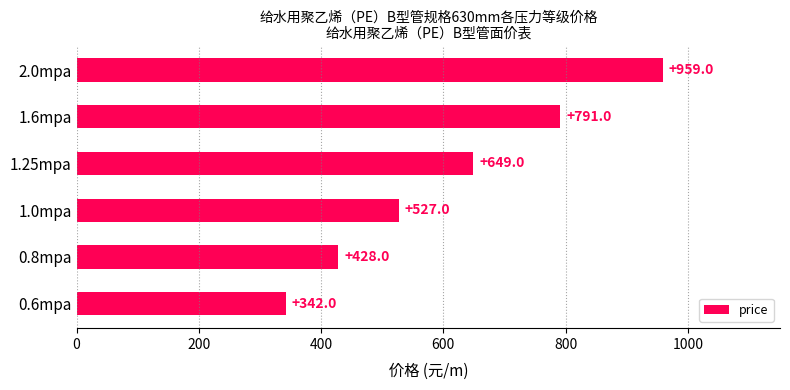

Reading top to bottom, extract all data points from this chart.

2.0mpa=959	1.6mpa=791	1.25mpa=649	1.0mpa=527	0.8mpa=428	0.6mpa=342